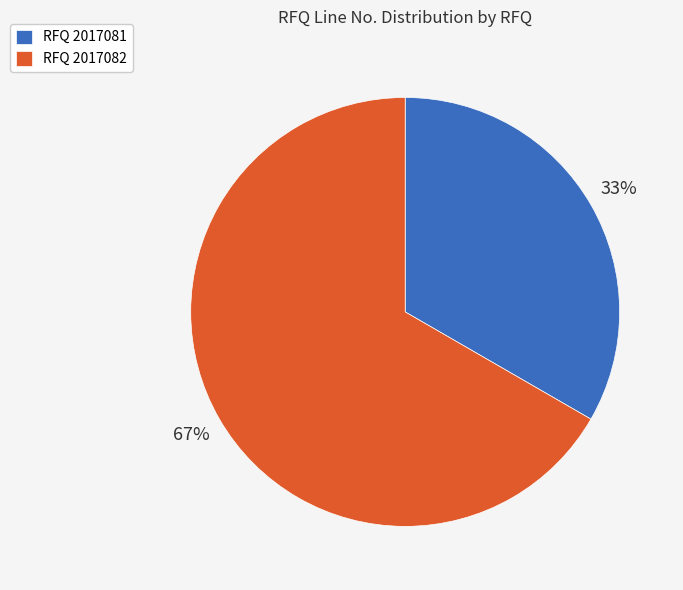

How many segments does this pie chart have?

2